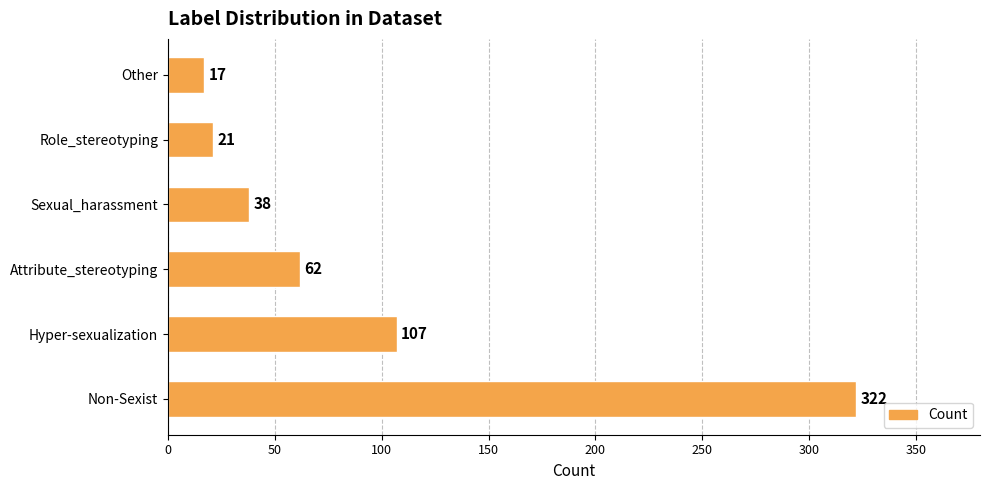

How many categories are shown in the chart?

6